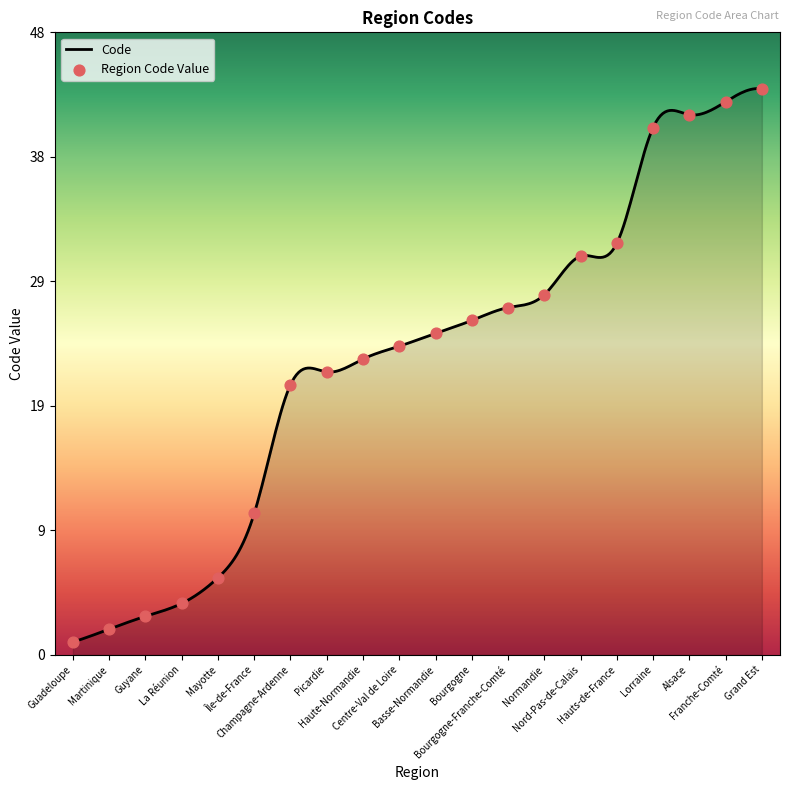

What is the change in value from Lorraine to Grand Est?

+3